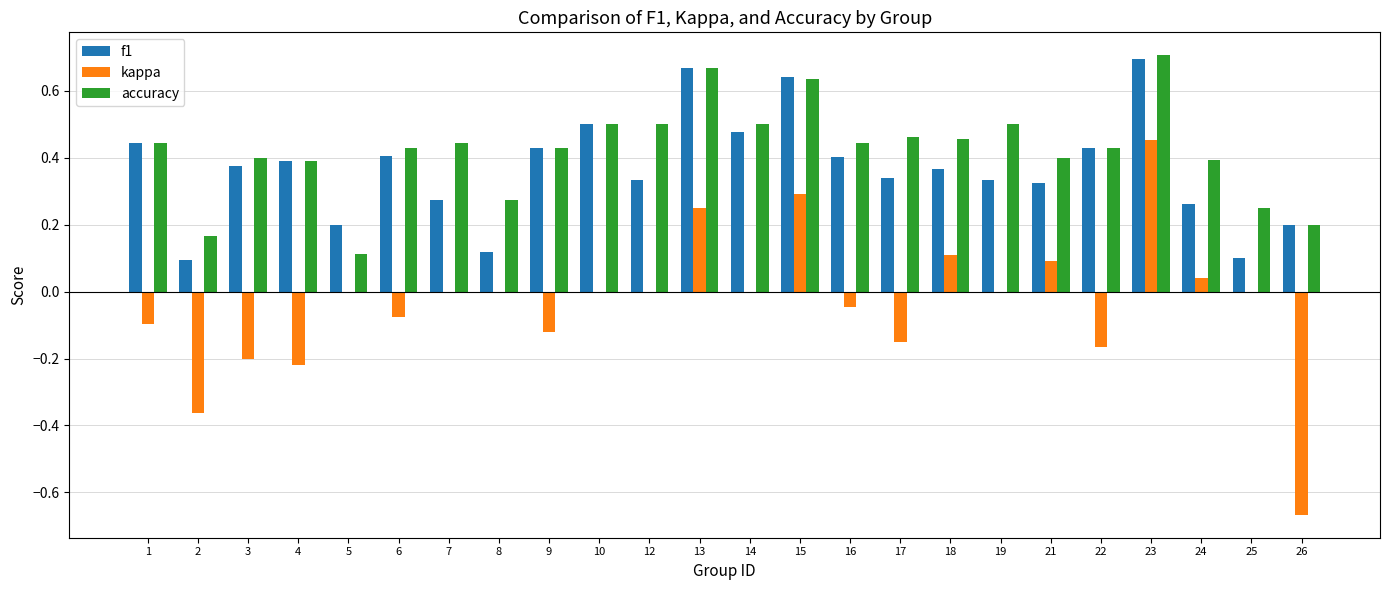

How many series are shown in this chart?

3